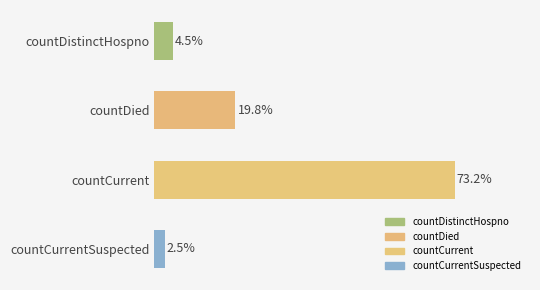

What is the label of the 4th bar from the bottom?

countDistinctHospno